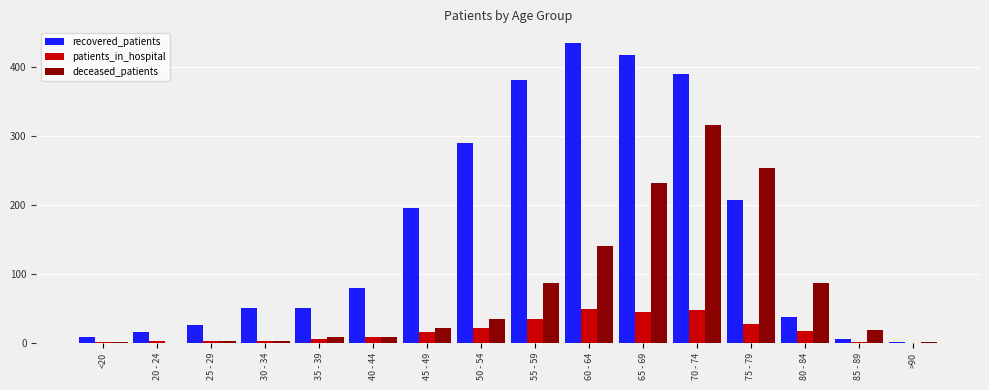

The value of deceased_patients at 85 - 89 is 18. True or false?

True